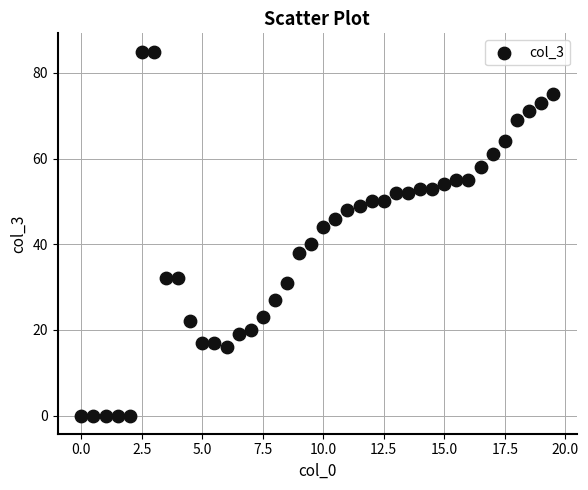

What is the range of Y values (max minus min)?

85